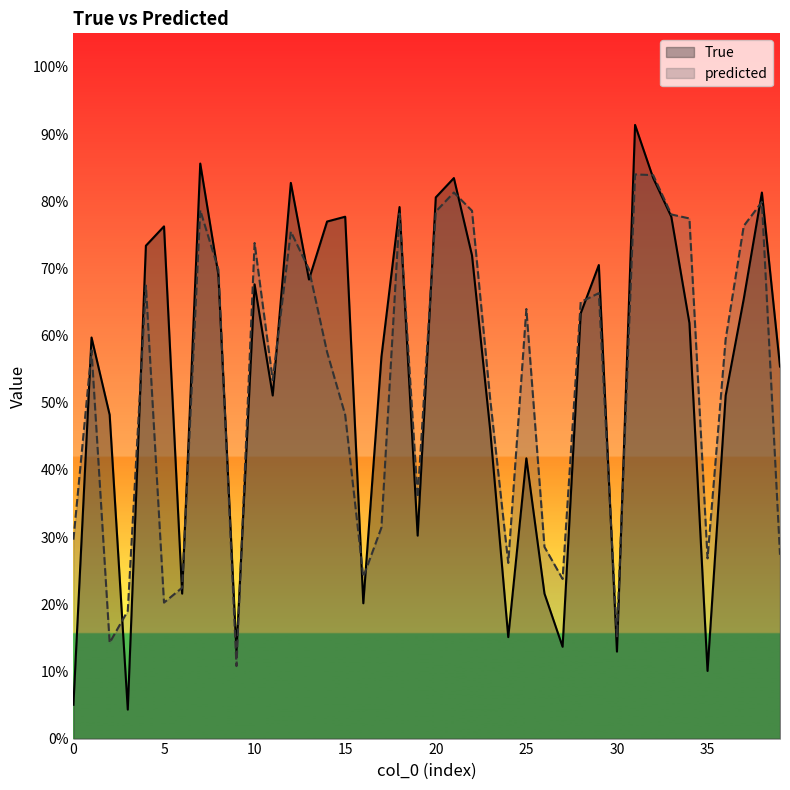

True or false: predicted and True cross at least once.

True